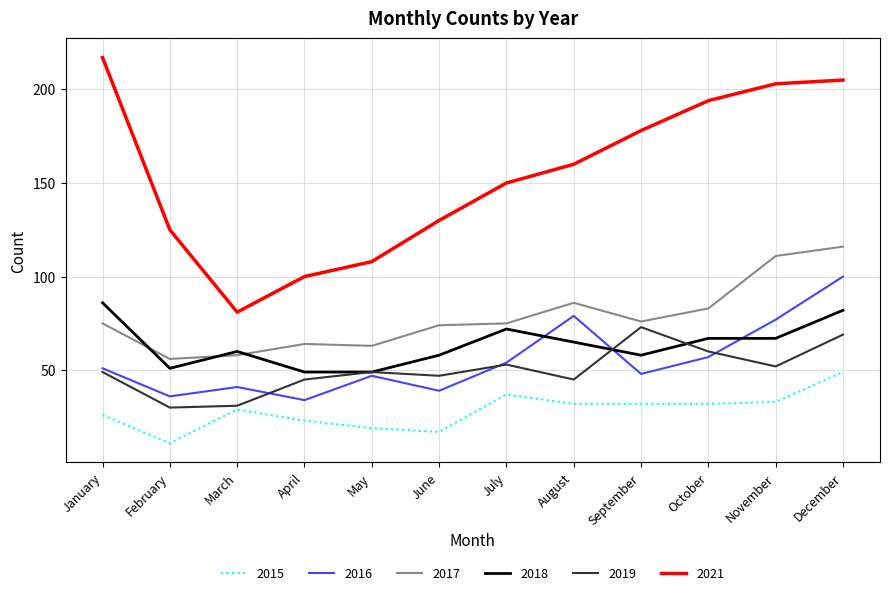

At which category does 2016 reach its first local valley?

February